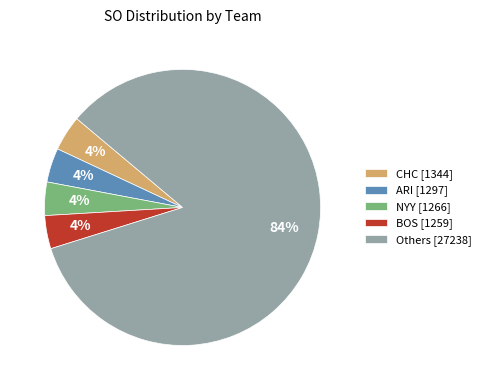

How many segments does this pie chart have?

5